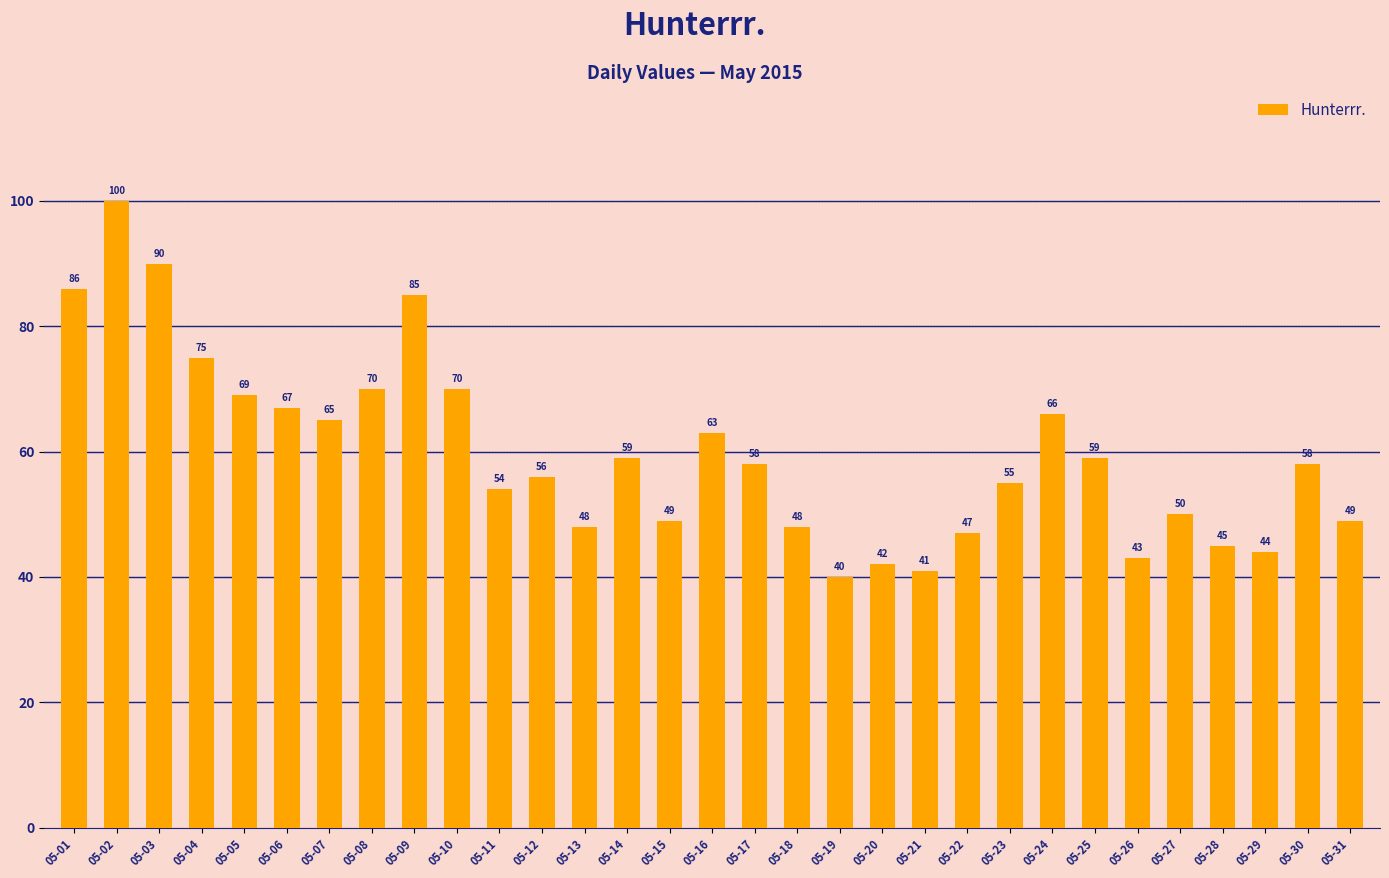

What is the value of the 18th bar from the left?

48